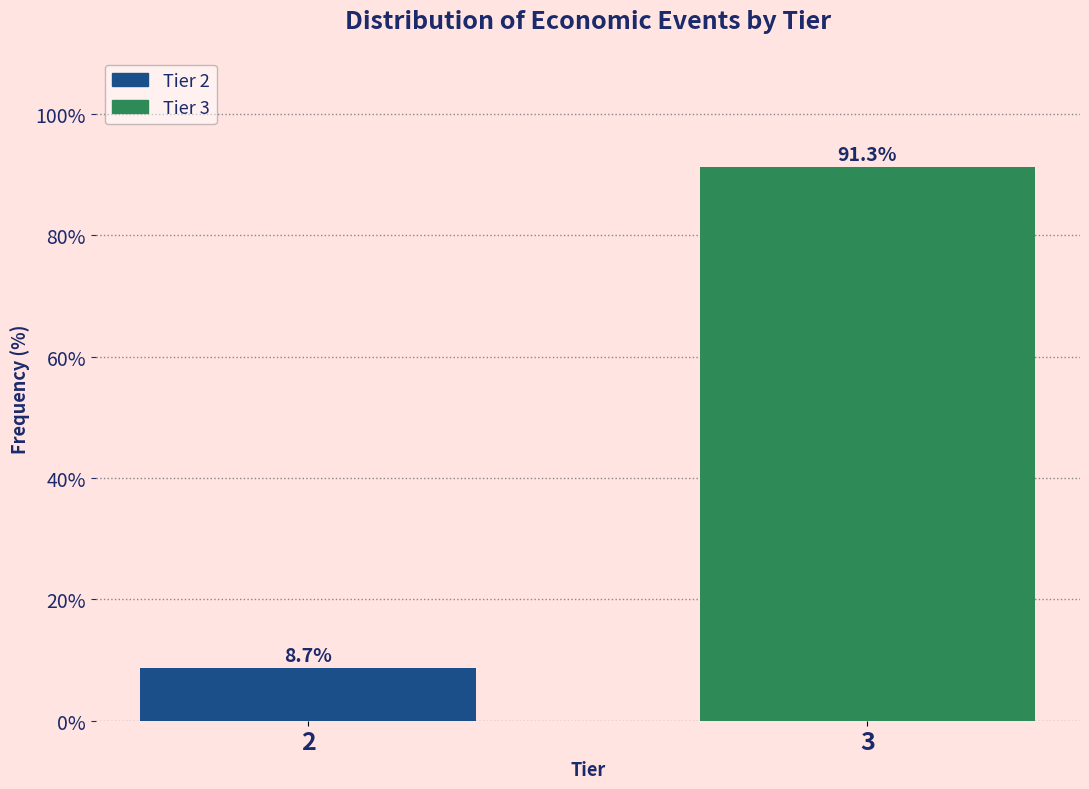

Reading left to right, what are all the values shown in this chart?

8.7	91.3